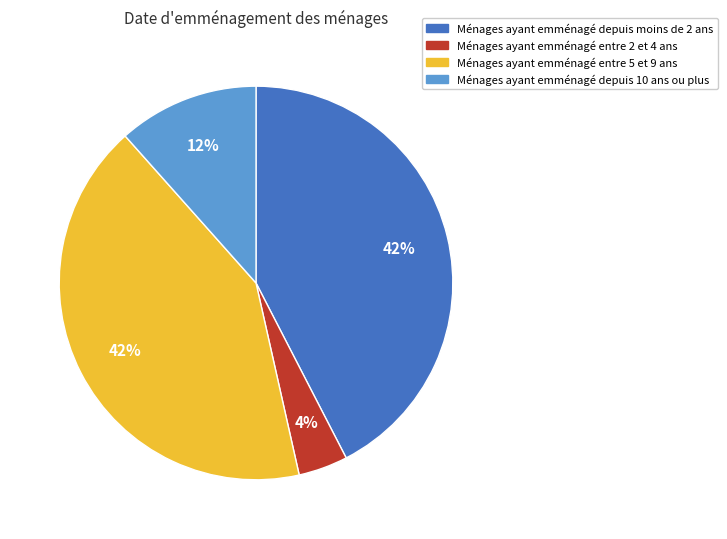

Does any single category account for the majority?

No